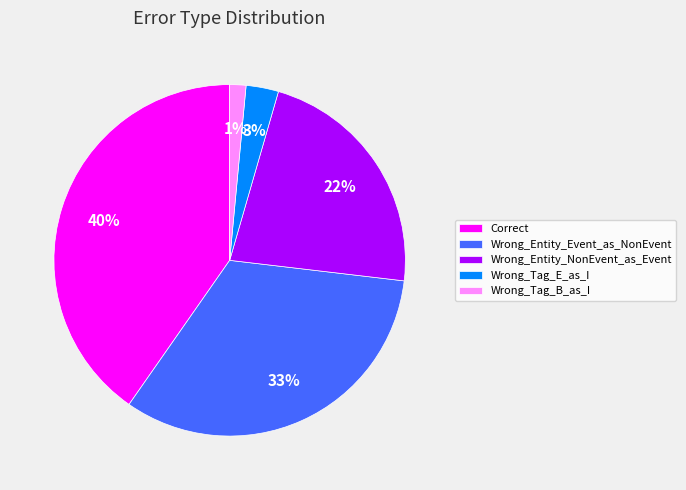

True or false: Wrong_Entity_NonEvent_as_Event accounts for 9% of the total.

False